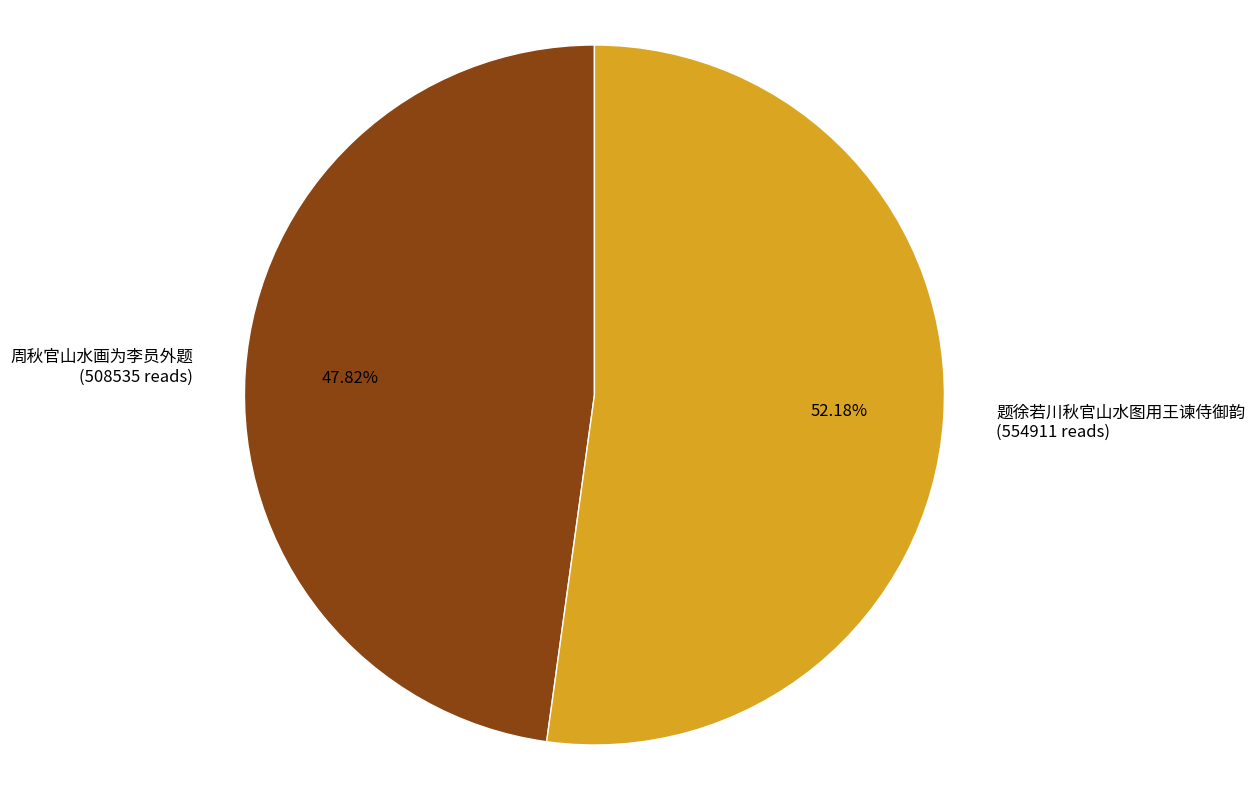

To the nearest percent, what percentage of the pie is 题徐若川秋官山水图用王谏侍御韵?

52%